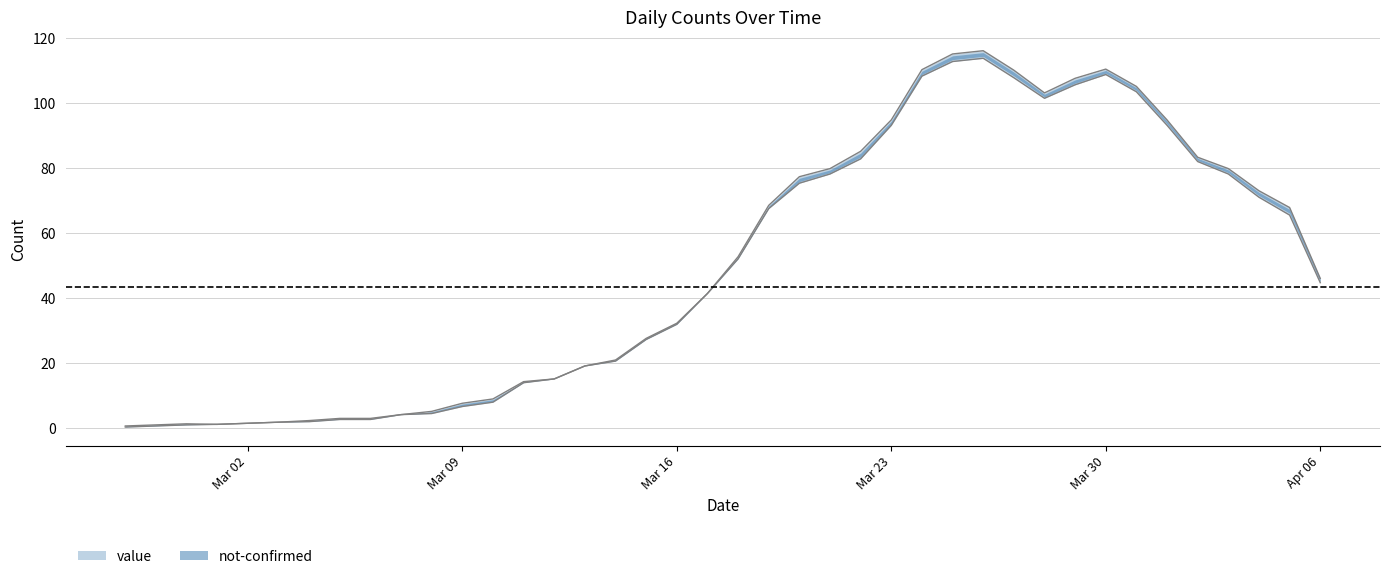

List the labels in order of value, smallest first.

2020-02-27, 2020-02-28, 2020-03-01, 2020-02-29, 2020-03-02, 2020-03-03, 2020-03-04, 2020-03-05, 2020-03-06, 2020-03-07, 2020-03-08, 2020-03-09, 2020-03-10, 2020-03-11, 2020-03-12, 2020-03-13, 2020-03-14, 2020-03-15, 2020-03-16, 2020-03-17, 2020-04-06, 2020-03-18, 2020-04-05, 2020-03-19, 2020-04-04, 2020-03-20, 2020-03-21, 2020-04-03, 2020-04-02, 2020-03-22, 2020-03-23, 2020-04-01, 2020-03-28, 2020-03-31, 2020-03-29, 2020-03-27, 2020-03-24, 2020-03-30, 2020-03-25, 2020-03-26